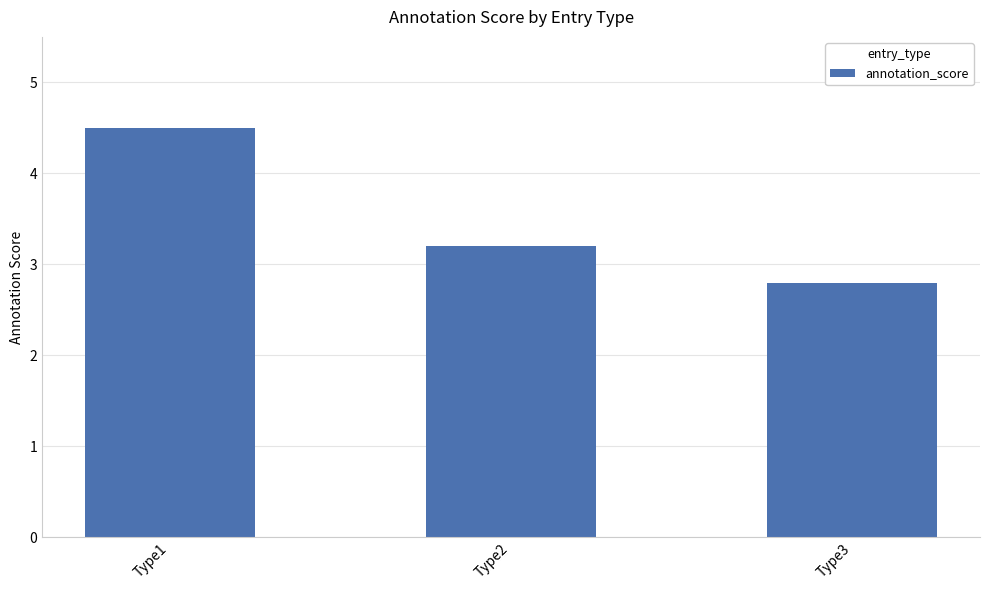

How many values exceed 3?

2